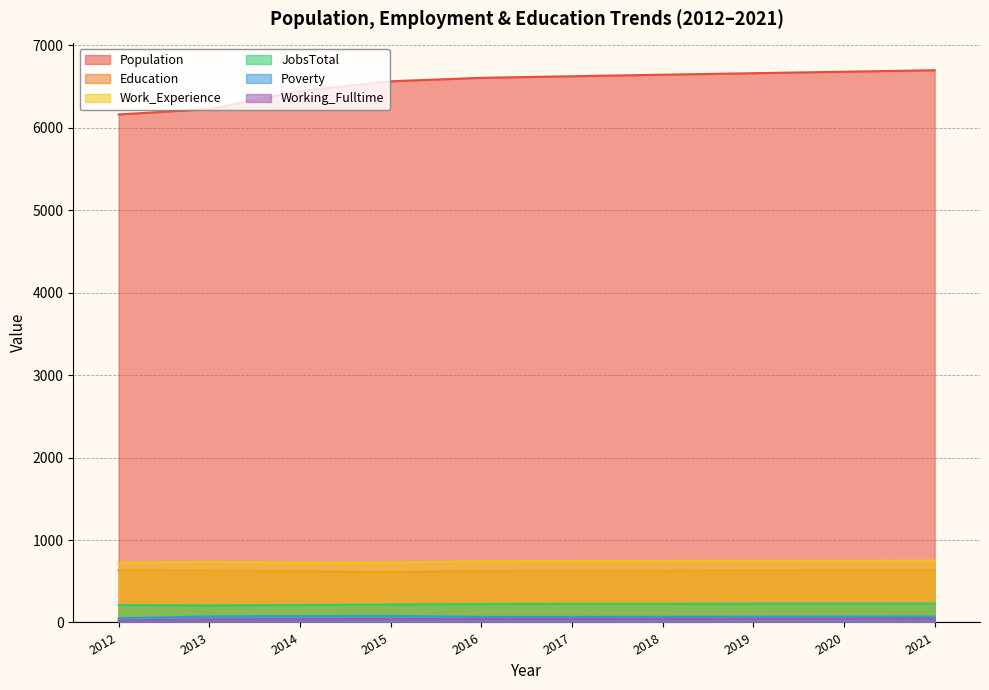

How many lines are shown in the chart?

6